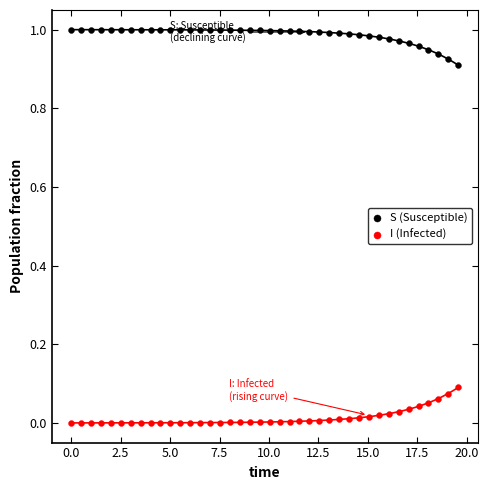

Across all data points, what is the range of X values (max minus min)?

19.6